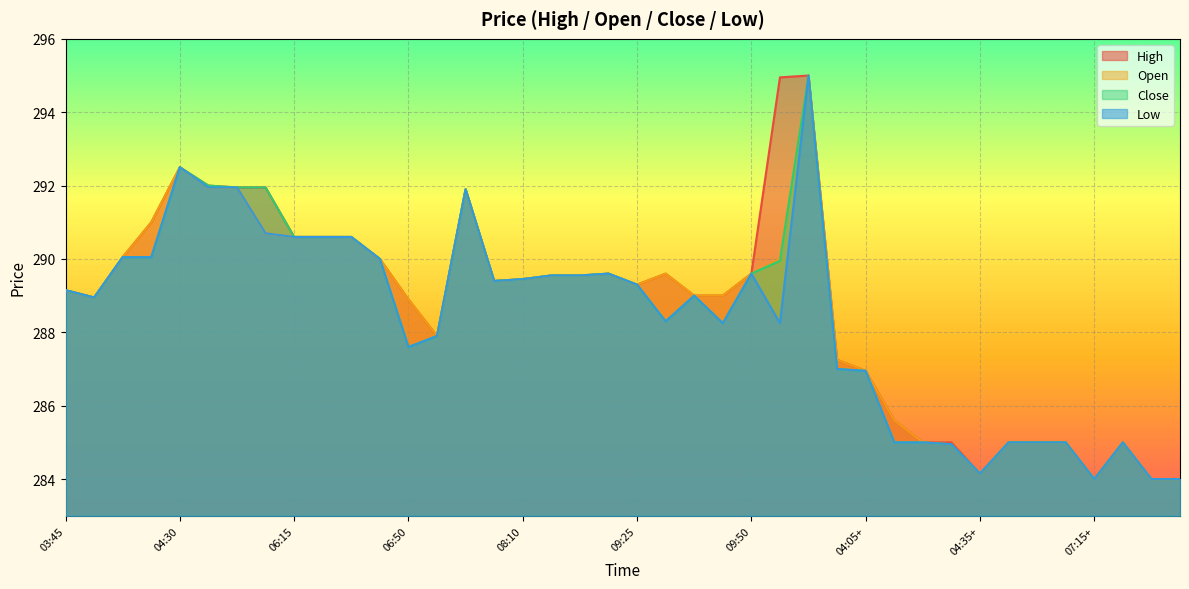

What is the label of the 9th point from the right?

04:20+